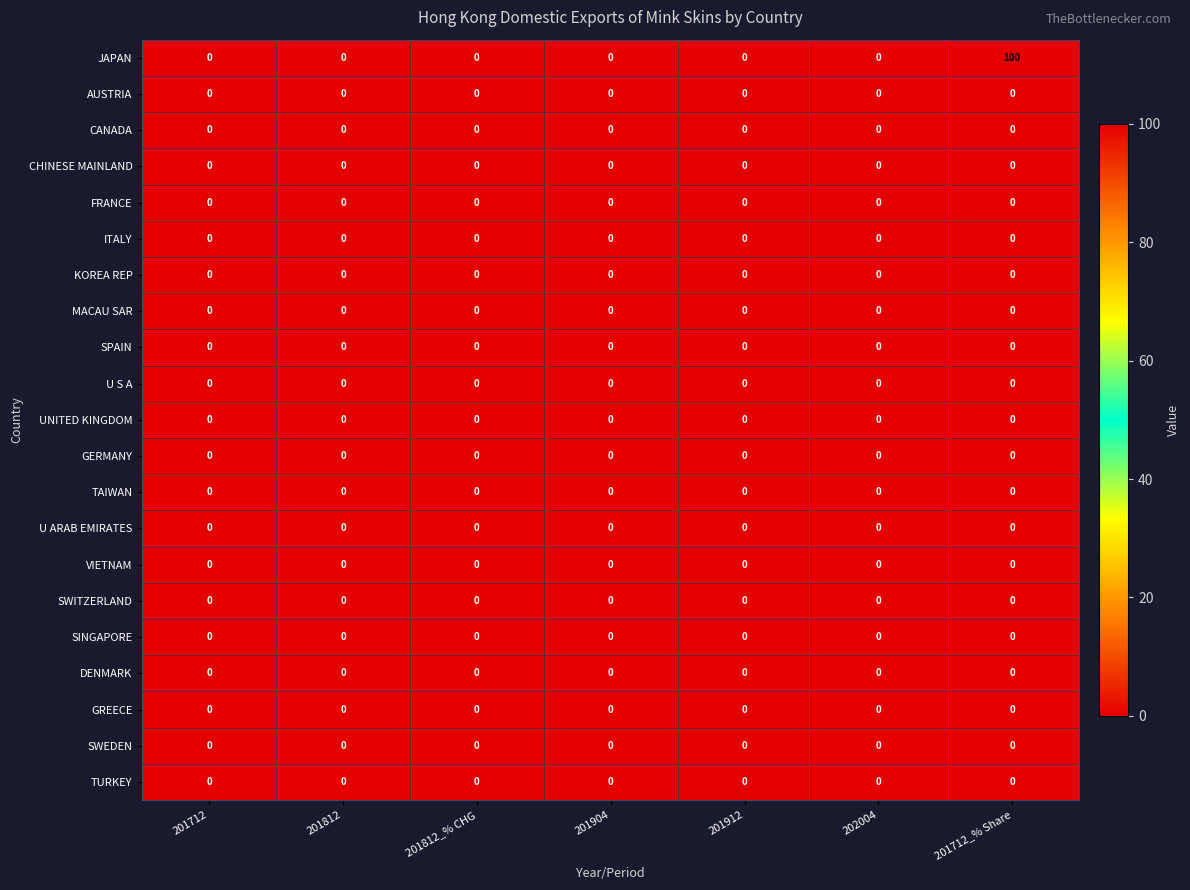

At which category is the sum across all series the highest?

201712_% Share